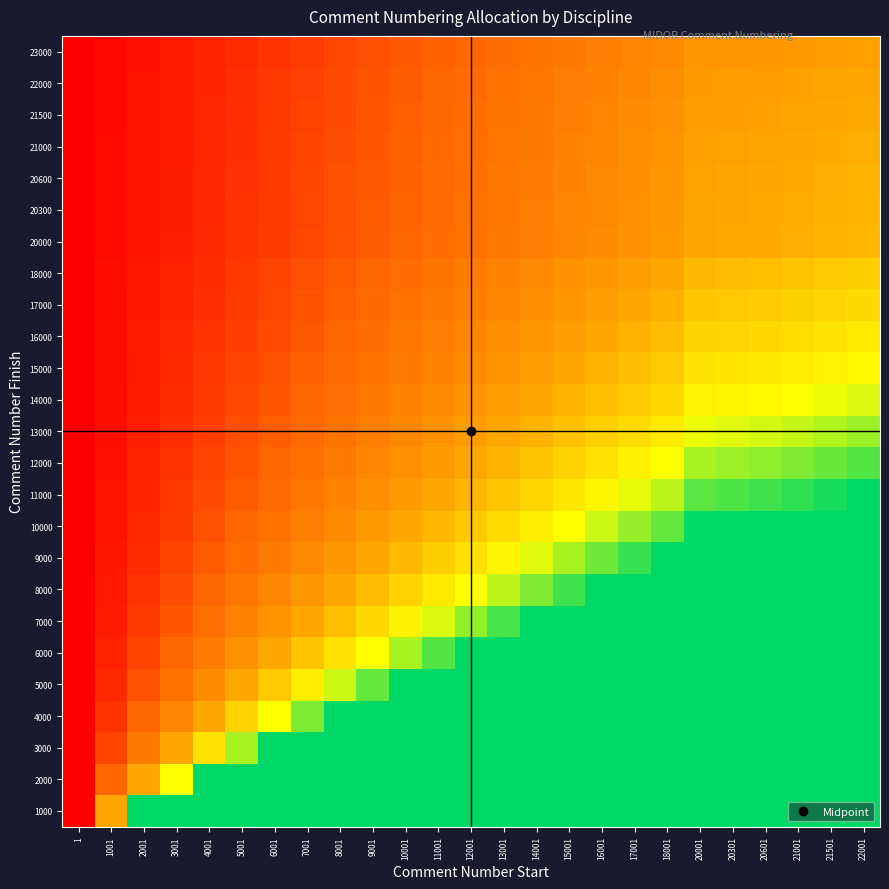

At how many categories does at least one series exceed 19?

6